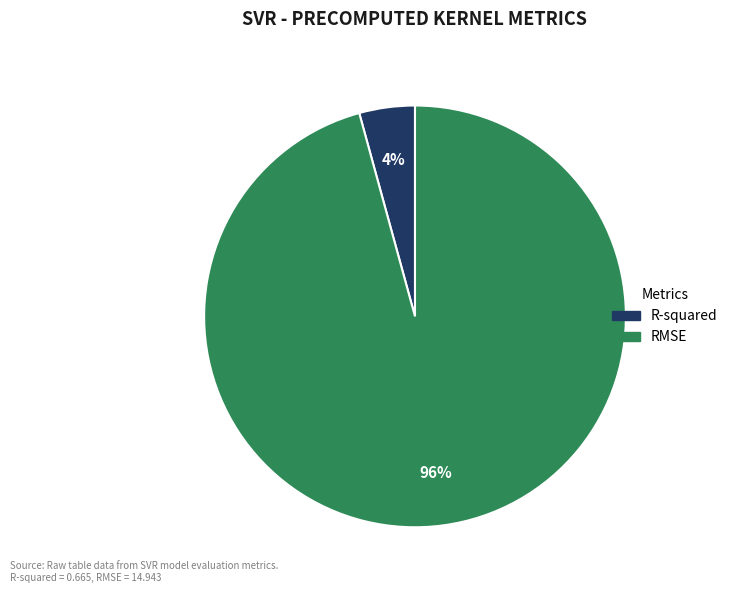

Is there any slice that represents more than half of the pie?

Yes